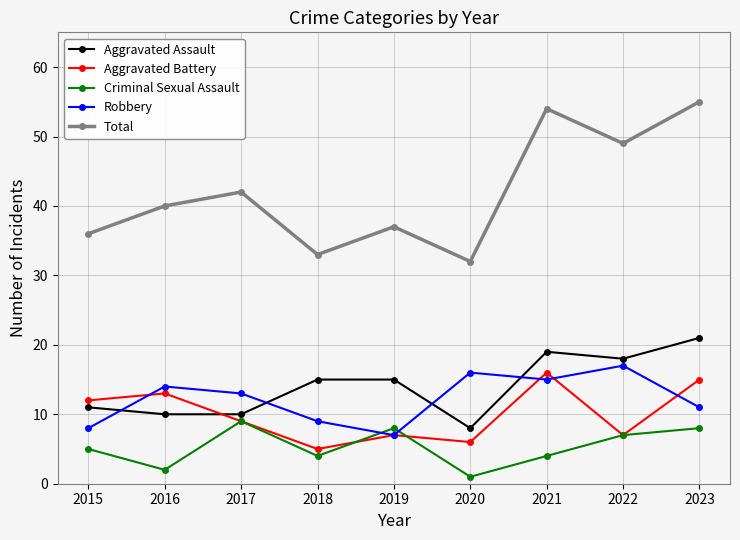

What is the average value of the Criminal Sexual Assault series?

5